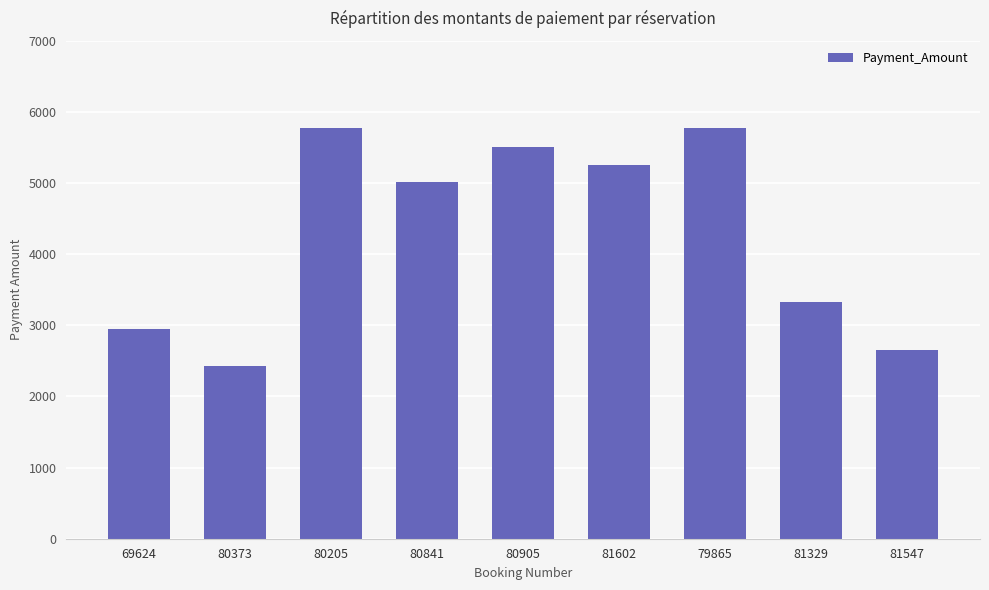

Read the value at 81547, to the nearest 10.

2650